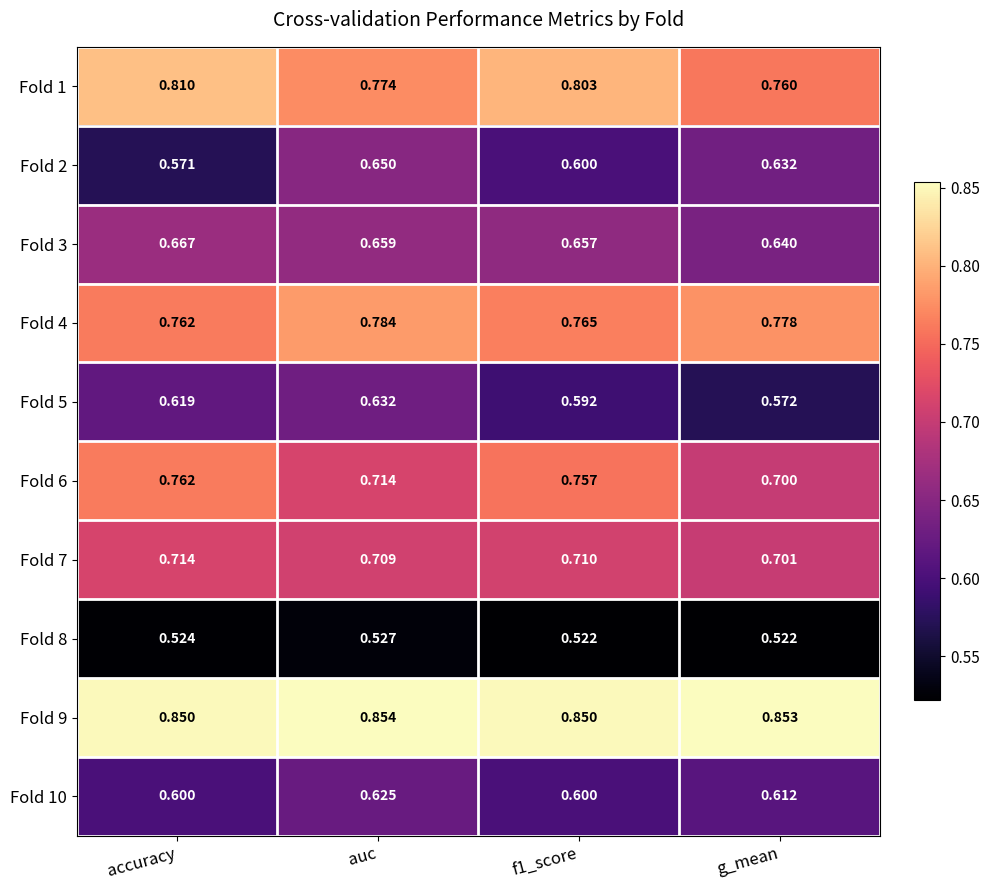

How many series are shown in this chart?

10